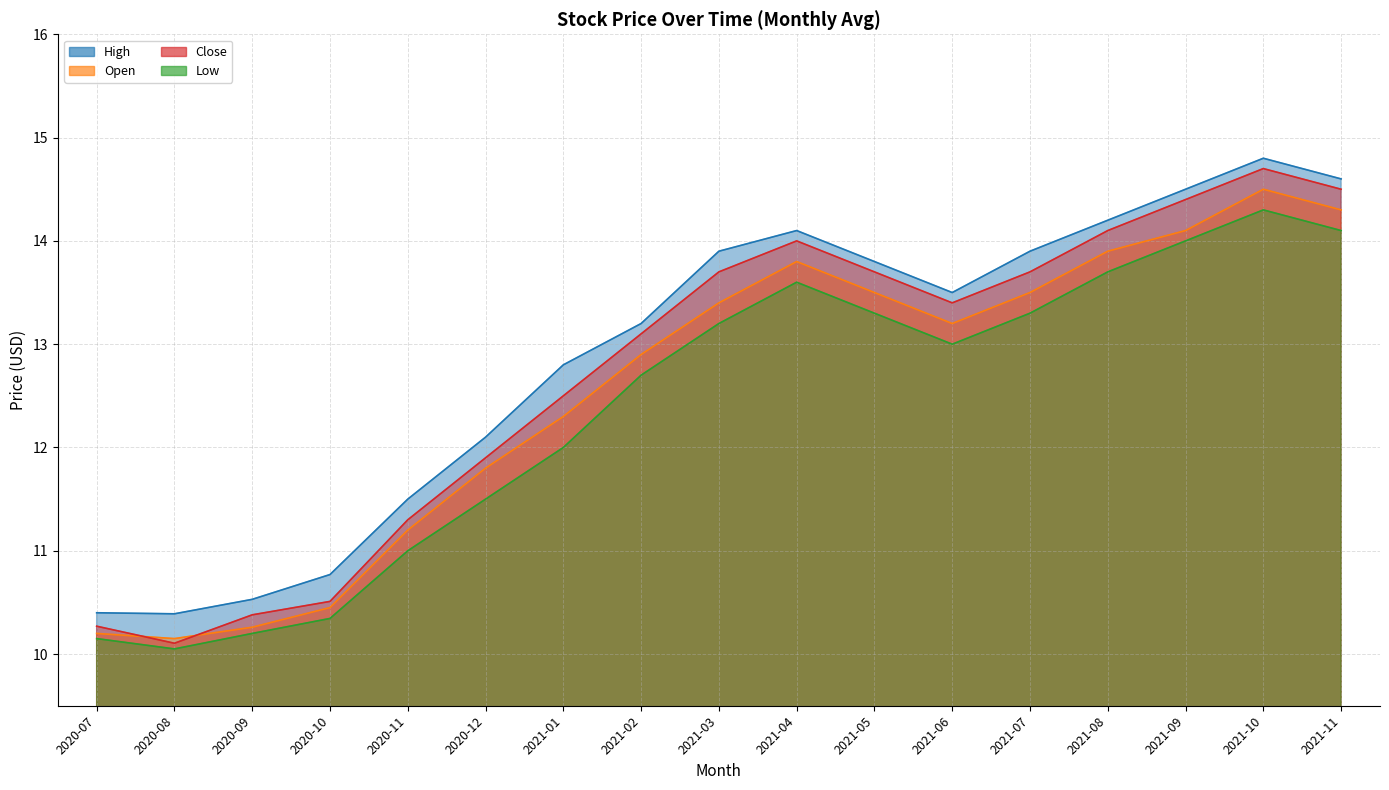

Reading left to right, transcribe all the data shown in this chart.

High: 10.4	10.4	10.5	10.8	11.5	12.1	12.8	13.2	13.9	14.1	13.8	13.5	13.9	14.2	14.5	14.8	14.6
Open: 10.2	10.1	10.3	10.4	11.2	11.8	12.3	12.9	13.4	13.8	13.5	13.2	13.5	13.9	14.1	14.5	14.3
Close: 10.3	10.1	10.4	10.5	11.3	11.9	12.5	13.1	13.7	14.0	13.7	13.4	13.7	14.1	14.4	14.7	14.5
Low: 10.1	10.1	10.2	10.3	11.0	11.5	12.0	12.7	13.2	13.6	13.3	13.0	13.3	13.7	14.0	14.3	14.1